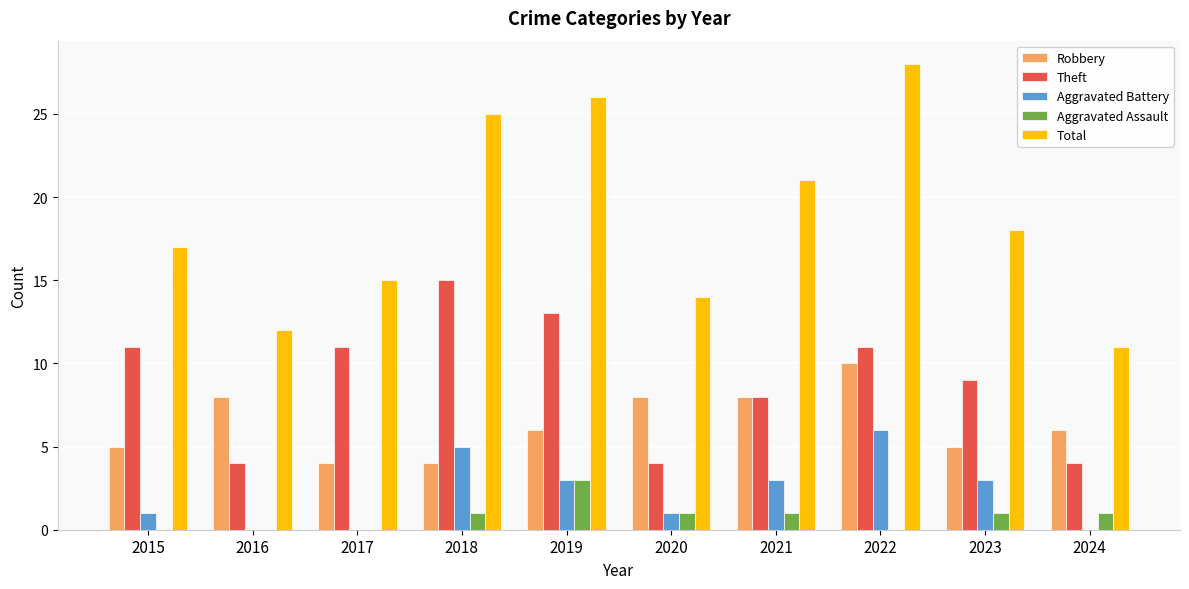

Which series has the largest range (max minus min)?

Total